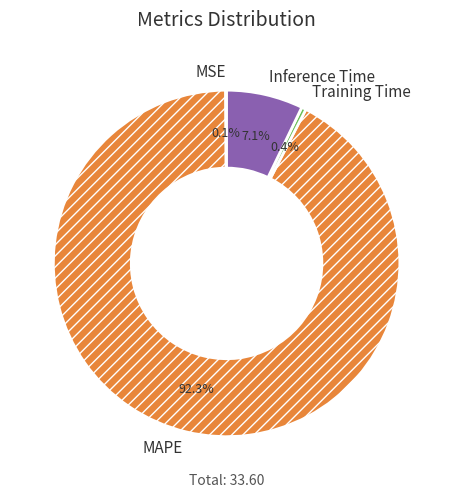

Between Training Time and MAPE, which is larger?

MAPE